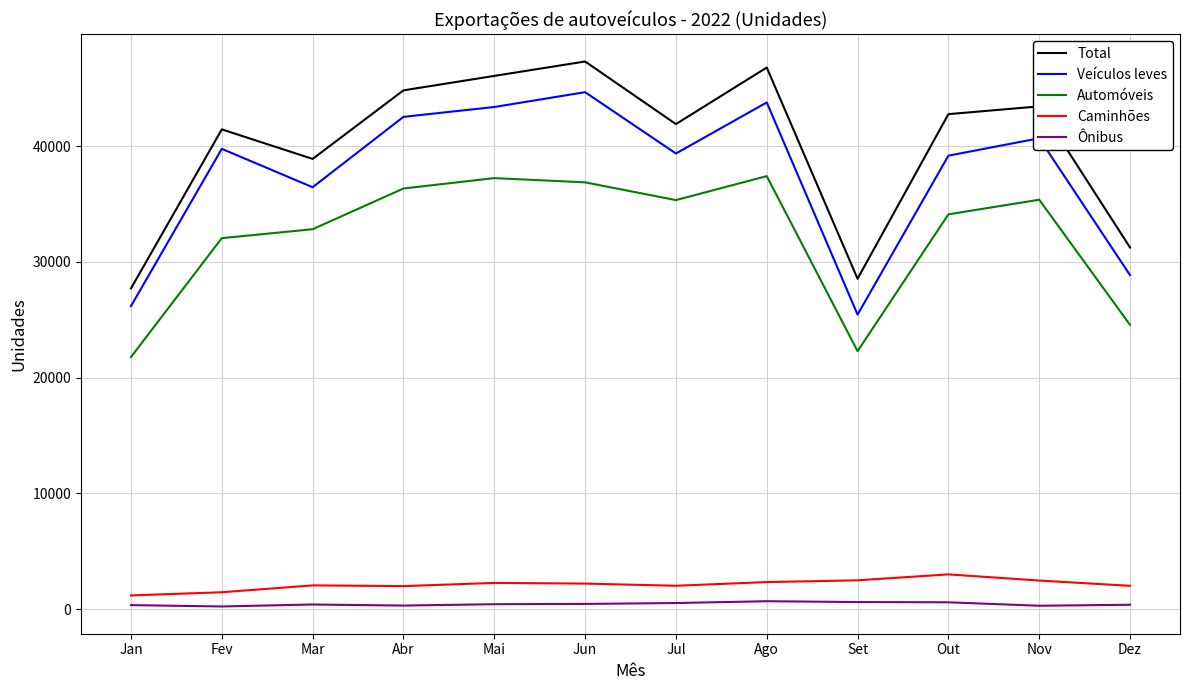

What is the sum of all Ônibus values?

5213